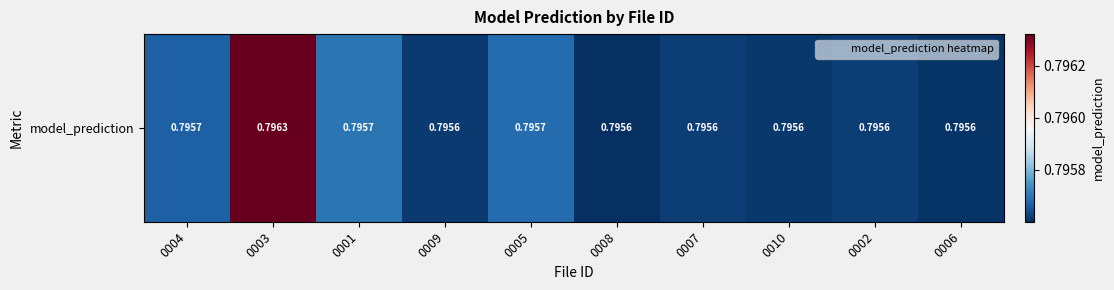

At which category does the chart reach its peak across all series?

0003